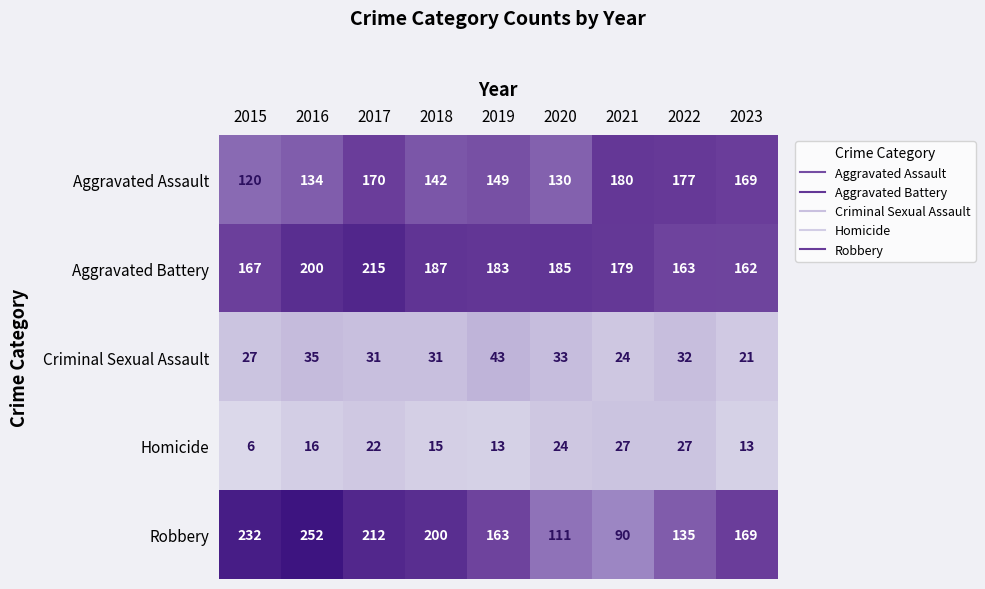

What is the difference between the highest and lowest values at 2016?

236